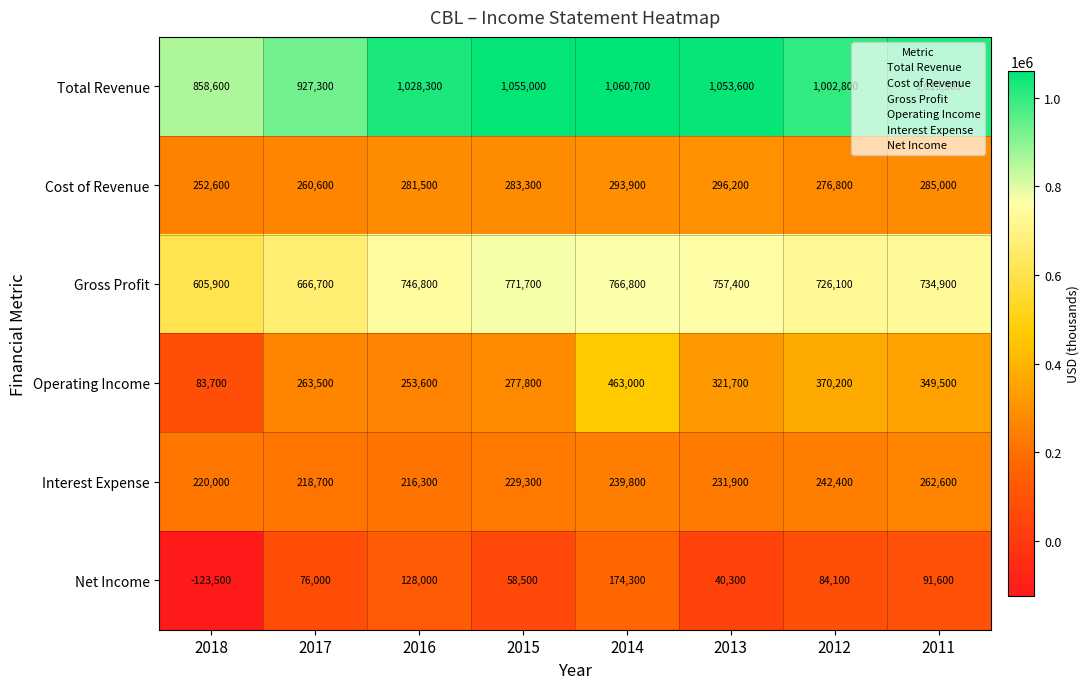

At 2011, list the series in order from largest to smallest.

Total Revenue, Gross Profit, Operating Income, Cost of Revenue, Interest Expense, Net Income